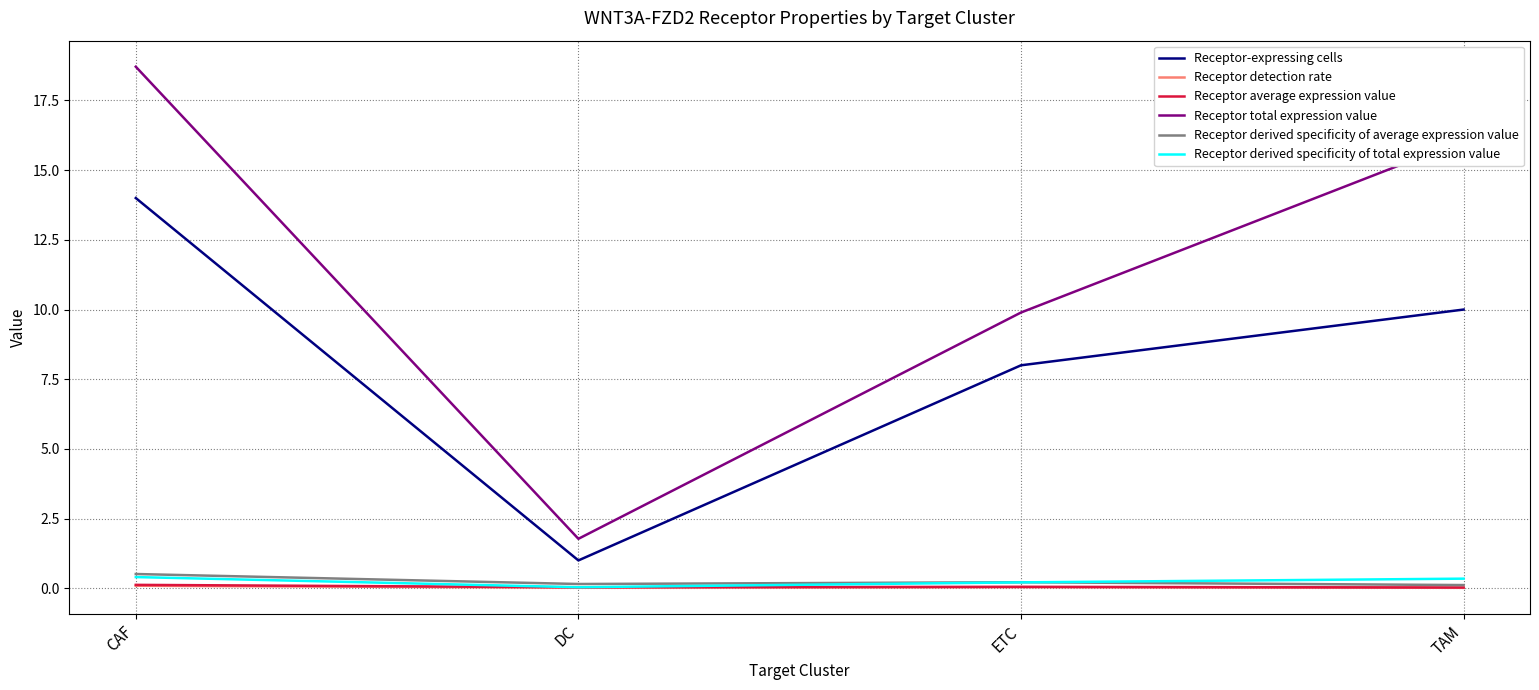

What position from the left is DC?

2